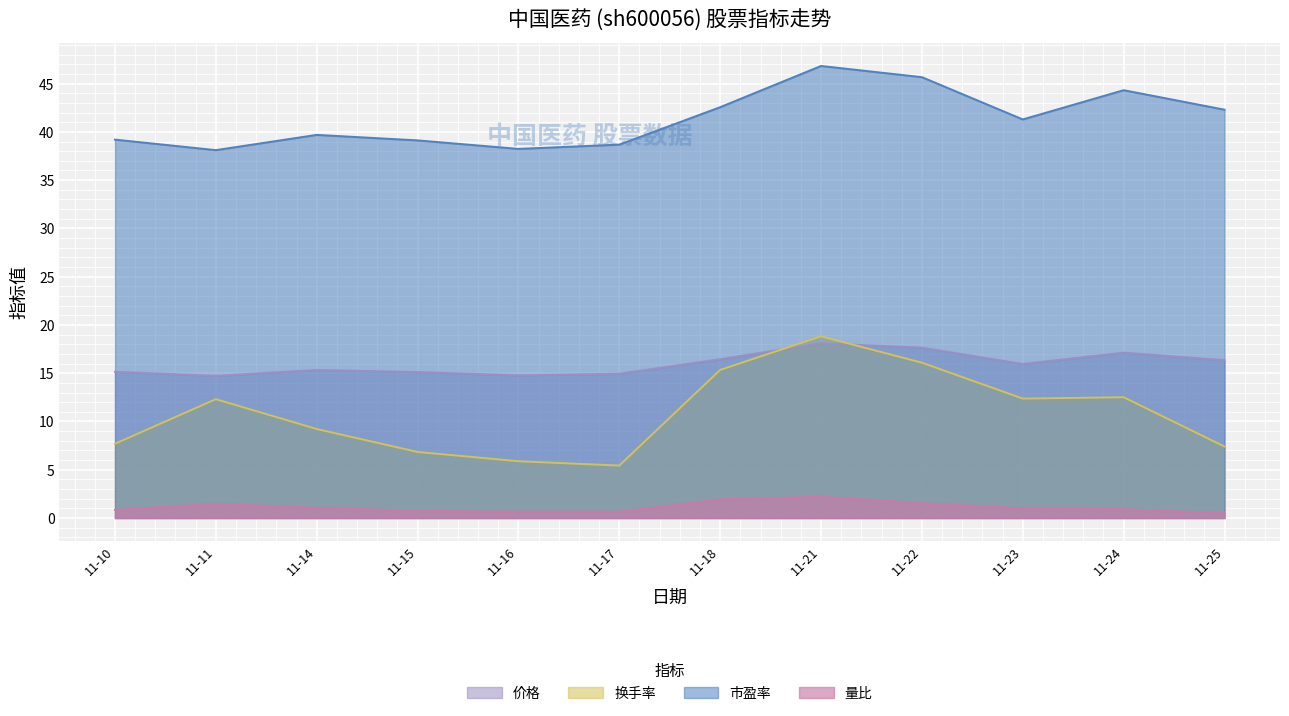

What is the total value across all series at 11-25?

66.5